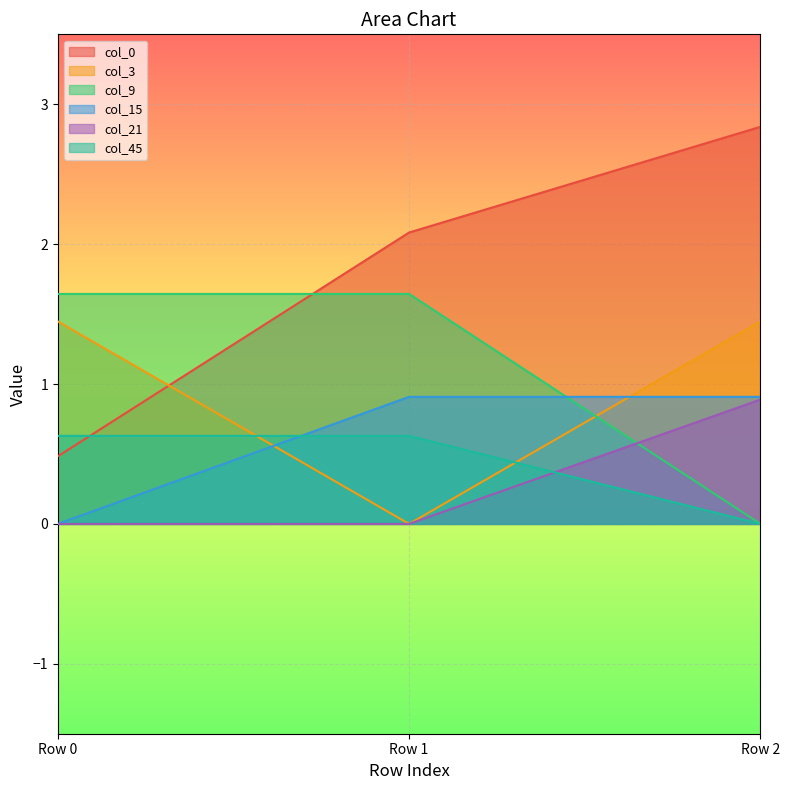

What is the average value of the col_21 series?

0.3